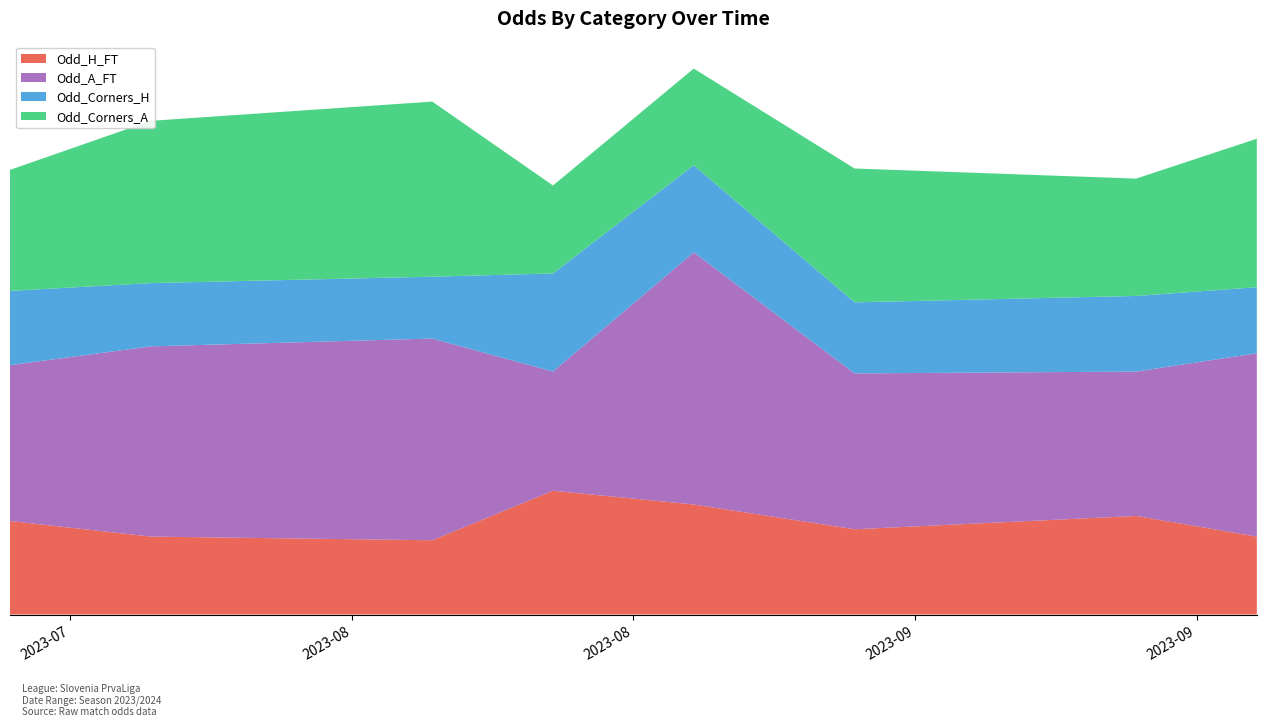

Reading left to right, transcribe all the data shown in this chart.

Odd_H_FT: 2.0	1.7	1.6	2.7	2.4	1.9	2.1	1.7
Odd_A_FT: 3.4	4.2	4.4	2.6	5.5	3.4	3.1	4.0
Odd_Corners_H: 1.6	1.4	1.4	2.1	1.9	1.6	1.6	1.4
Odd_Corners_A: 2.6	3.5	3.8	1.9	2.1	2.9	2.6	3.2